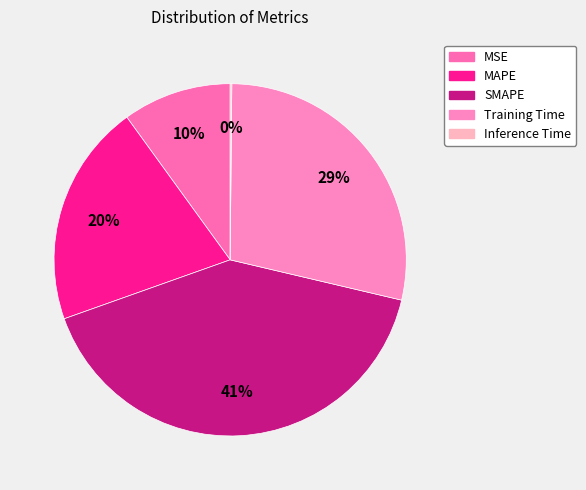

To the nearest percent, what portion does SMAPE represent?

41%